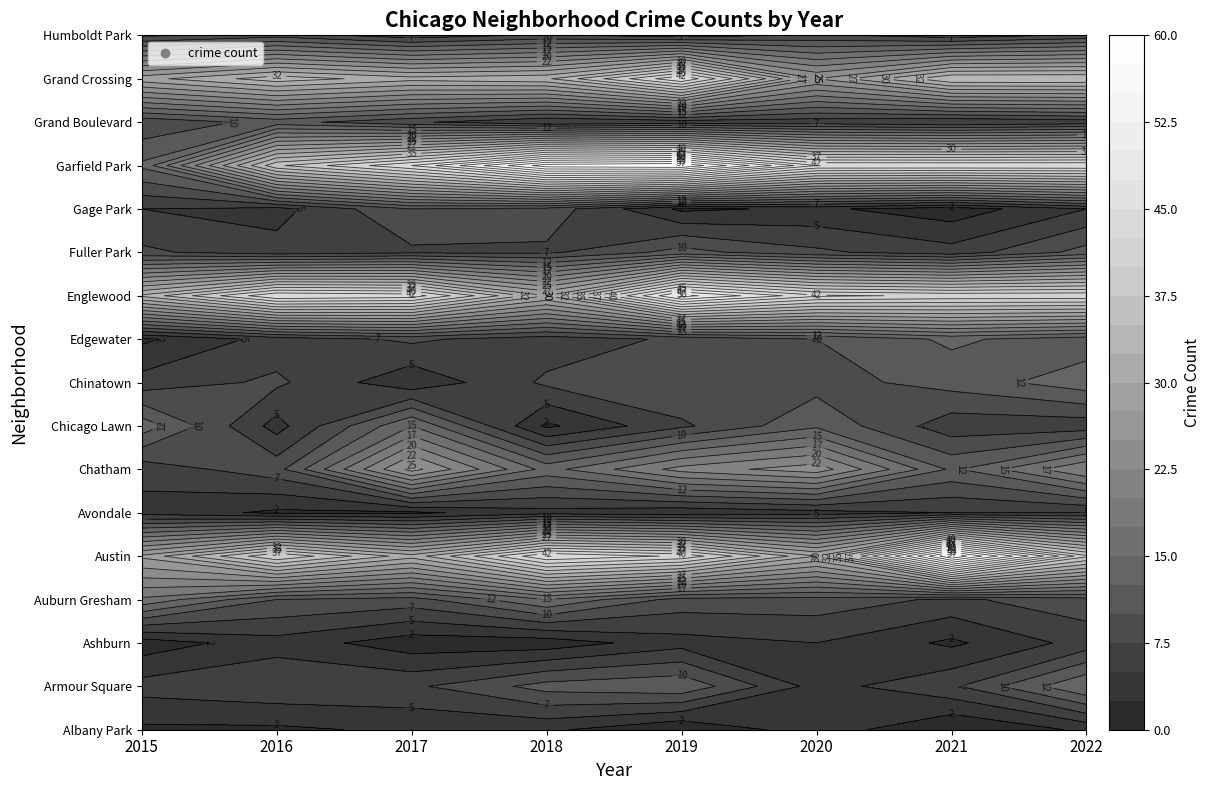

At which label does Auburn Gresham first exceed 9?

2015